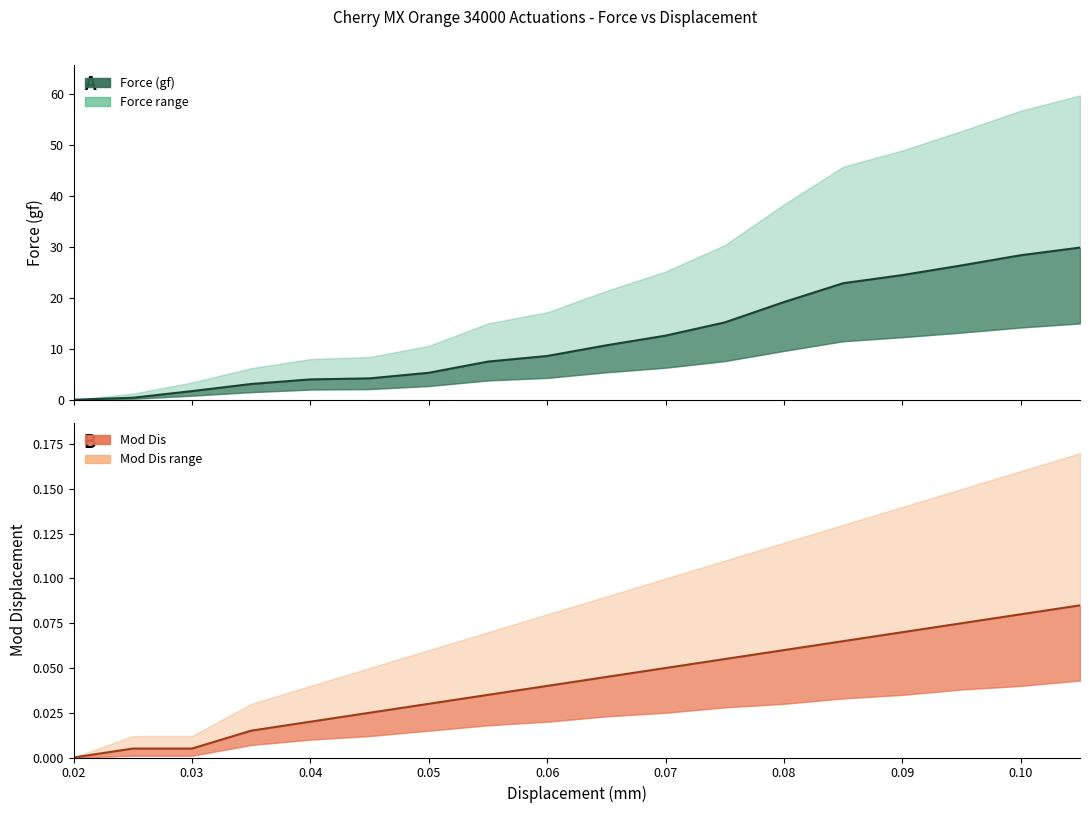

The Force_lower series shows 1.7 at 0.055. True or false?

False